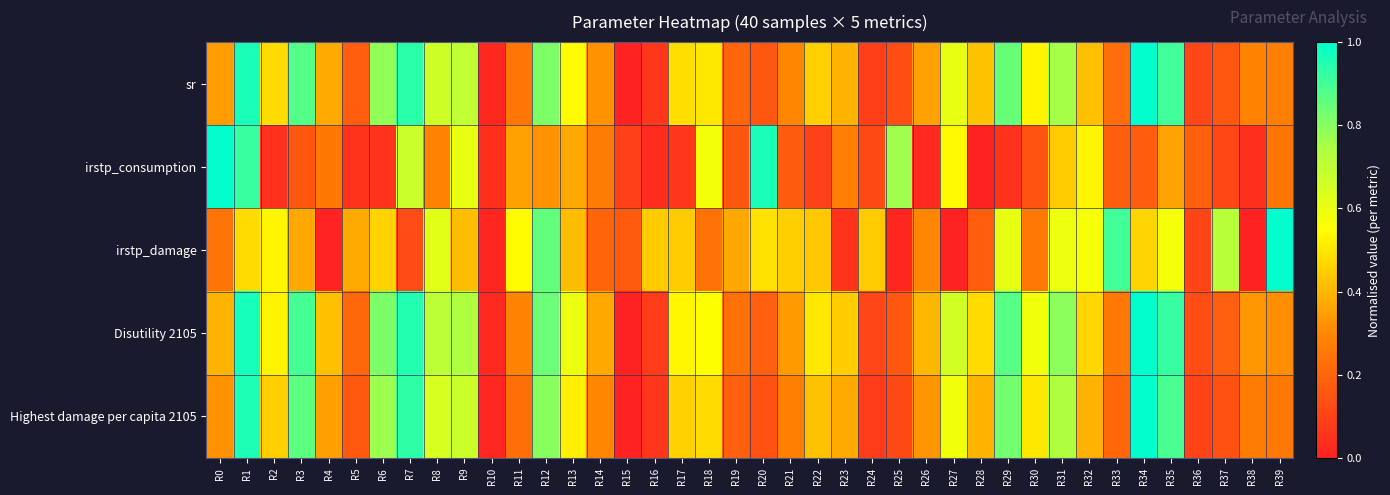

How many distinct data groups are displayed?

5